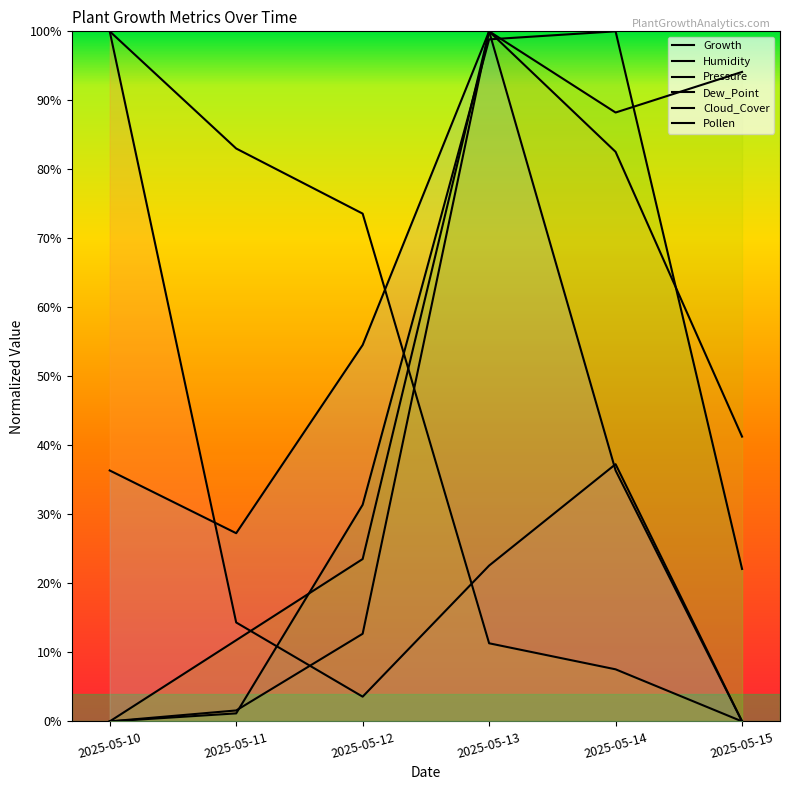

What is the difference between the Humidity values at 2025-05-14 and 2025-05-10?

0.8